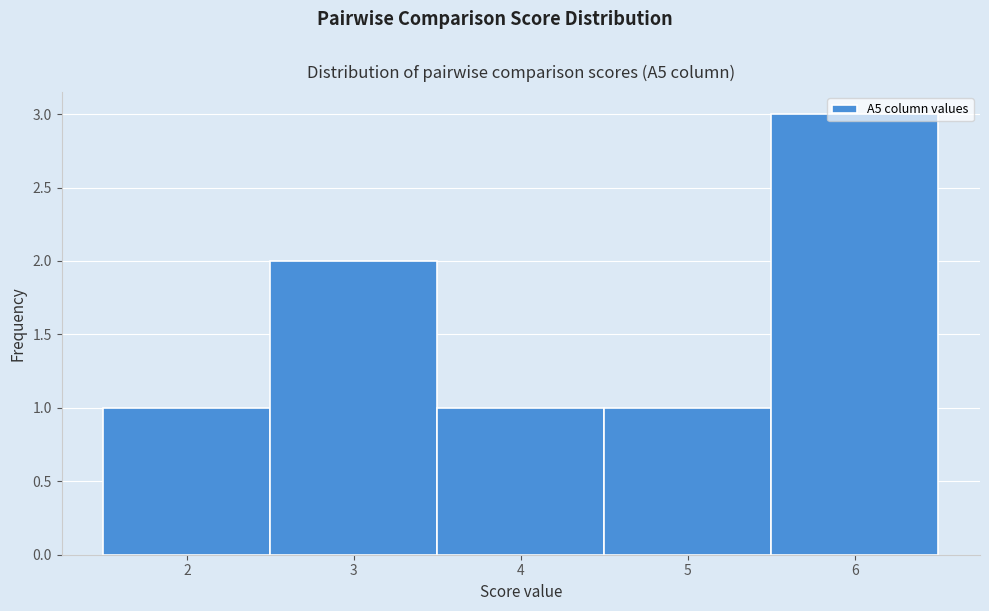

How tall is the bar that spans 4.5 to 5.5 on the x-axis? The values are not printed on the chart, so give them approximately, as read against the axis.

1